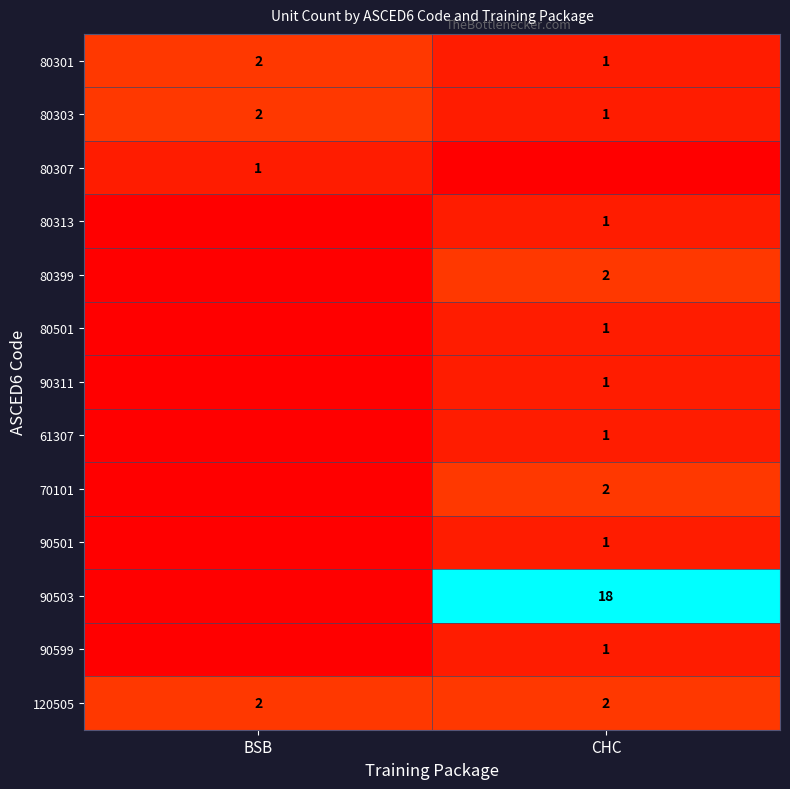

What is the sum of the 80303 values at BSB and CHC?

3